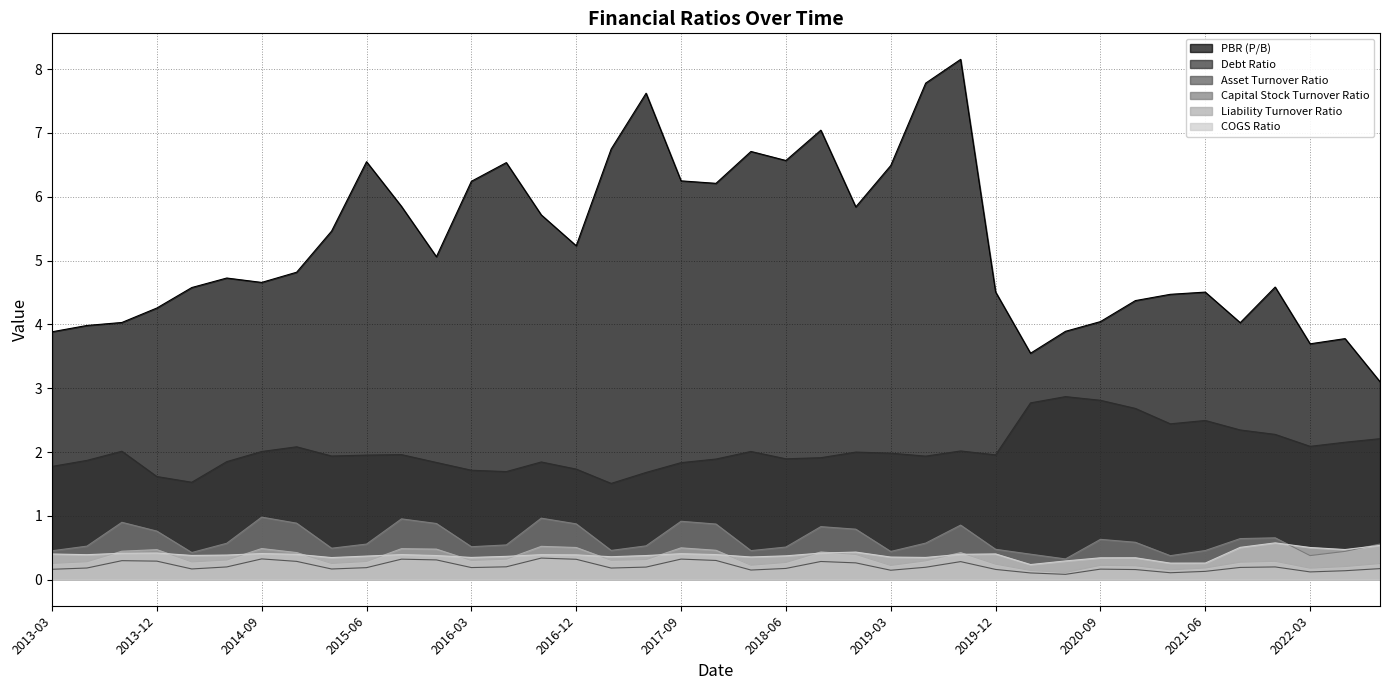

Reading left to right, extract all data points from this chart.

PBR (P/B): 2013-03=3.9	2013-06=4.0	2013-09=4.0	2013-12=4.3	2014-03=4.6	2014-06=4.7	2014-09=4.7	2014-12=4.8	2015-03=5.5	2015-06=6.5	2015-09=5.8	2015-12=5.1	2016-03=6.2	2016-06=6.5	2016-09=5.7	2016-12=5.2	2017-03=6.7	2017-06=7.6	2017-09=6.2	2017-12=6.2	2018-03=6.7	2018-06=6.6	2018-09=7.0	2018-12=5.8	2019-03=6.5	2019-06=7.8	2019-09=8.2	2019-12=4.5	2020-03=3.5	2020-06=3.9	2020-09=4.0	2020-12=4.4	2021-03=4.5	2021-06=4.5	2021-09=4.0	2021-12=4.6	2022-03=3.7	2022-06=3.8	2022-09=3.1
Debt Ratio: 2013-03=1.8	2013-06=1.9	2013-09=2.0	2013-12=1.6	2014-03=1.5	2014-06=1.9	2014-09=2.0	2014-12=2.1	2015-03=1.9	2015-06=2.0	2015-09=2.0	2015-12=1.8	2016-03=1.7	2016-06=1.7	2016-09=1.8	2016-12=1.7	2017-03=1.5	2017-06=1.7	2017-09=1.8	2017-12=1.9	2018-03=2.0	2018-06=1.9	2018-09=1.9	2018-12=2.0	2019-03=2.0	2019-06=1.9	2019-09=2.0	2019-12=2.0	2020-03=2.8	2020-06=2.9	2020-09=2.8	2020-12=2.7	2021-03=2.4	2021-06=2.5	2021-09=2.3	2021-12=2.3	2022-03=2.1	2022-06=2.2	2022-09=2.2
Asset Turnover Ratio: 2013-03=0.2	2013-06=0.2	2013-09=0.3	2013-12=0.3	2014-03=0.2	2014-06=0.2	2014-09=0.3	2014-12=0.3	2015-03=0.2	2015-06=0.2	2015-09=0.3	2015-12=0.3	2016-03=0.2	2016-06=0.2	2016-09=0.3	2016-12=0.3	2017-03=0.2	2017-06=0.2	2017-09=0.3	2017-12=0.3	2018-03=0.2	2018-06=0.2	2018-09=0.3	2018-12=0.3	2019-03=0.1	2019-06=0.2	2019-09=0.3	2019-12=0.2	2020-03=0.1	2020-06=0.1	2020-09=0.2	2020-12=0.2	2021-03=0.1	2021-06=0.1	2021-09=0.2	2021-12=0.2	2022-03=0.1	2022-06=0.1	2022-09=0.2
Capital Stock Turnover Ratio: 2013-03=0.5	2013-06=0.5	2013-09=0.9	2013-12=0.8	2014-03=0.4	2014-06=0.6	2014-09=1.0	2014-12=0.9	2015-03=0.5	2015-06=0.6	2015-09=1.0	2015-12=0.9	2016-03=0.5	2016-06=0.5	2016-09=1.0	2016-12=0.9	2017-03=0.5	2017-06=0.5	2017-09=0.9	2017-12=0.9	2018-03=0.5	2018-06=0.5	2018-09=0.8	2018-12=0.8	2019-03=0.4	2019-06=0.6	2019-09=0.9	2019-12=0.5	2020-03=0.4	2020-06=0.3	2020-09=0.6	2020-12=0.6	2021-03=0.4	2021-06=0.5	2021-09=0.6	2021-12=0.7	2022-03=0.4	2022-06=0.4	2022-09=0.6
Liability Turnover Ratio: 2013-03=0.3	2013-06=0.3	2013-09=0.4	2013-12=0.5	2014-03=0.3	2014-06=0.3	2014-09=0.5	2014-12=0.4	2015-03=0.3	2015-06=0.3	2015-09=0.5	2015-12=0.5	2016-03=0.3	2016-06=0.3	2016-09=0.5	2016-12=0.5	2017-03=0.3	2017-06=0.3	2017-09=0.5	2017-12=0.5	2018-03=0.2	2018-06=0.3	2018-09=0.4	2018-12=0.4	2019-03=0.2	2019-06=0.3	2019-09=0.4	2019-12=0.2	2020-03=0.1	2020-06=0.1	2020-09=0.2	2020-12=0.2	2021-03=0.2	2021-06=0.2	2021-09=0.3	2021-12=0.3	2022-03=0.2	2022-06=0.2	2022-09=0.3
COGS Ratio: 2013-03=0.4	2013-06=0.4	2013-09=0.4	2013-12=0.4	2014-03=0.4	2014-06=0.4	2014-09=0.4	2014-12=0.4	2015-03=0.3	2015-06=0.4	2015-09=0.4	2015-12=0.4	2016-03=0.3	2016-06=0.4	2016-09=0.4	2016-12=0.4	2017-03=0.4	2017-06=0.4	2017-09=0.4	2017-12=0.4	2018-03=0.4	2018-06=0.4	2018-09=0.4	2018-12=0.4	2019-03=0.4	2019-06=0.3	2019-09=0.4	2019-12=0.4	2020-03=0.2	2020-06=0.3	2020-09=0.3	2020-12=0.3	2021-03=0.3	2021-06=0.3	2021-09=0.5	2021-12=0.6	2022-03=0.5	2022-06=0.5	2022-09=0.5